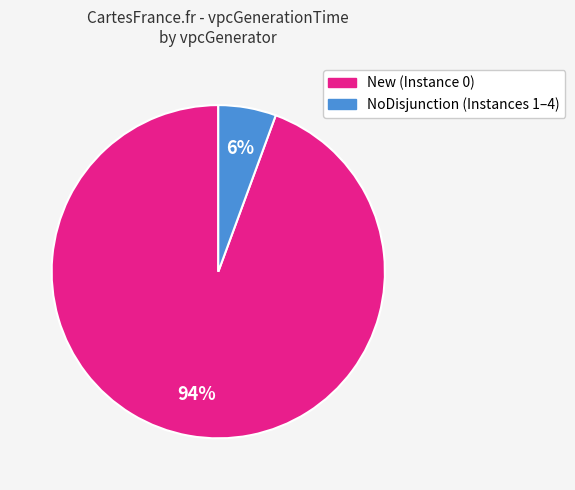

To the nearest percent, what is the average slice percentage?

50%